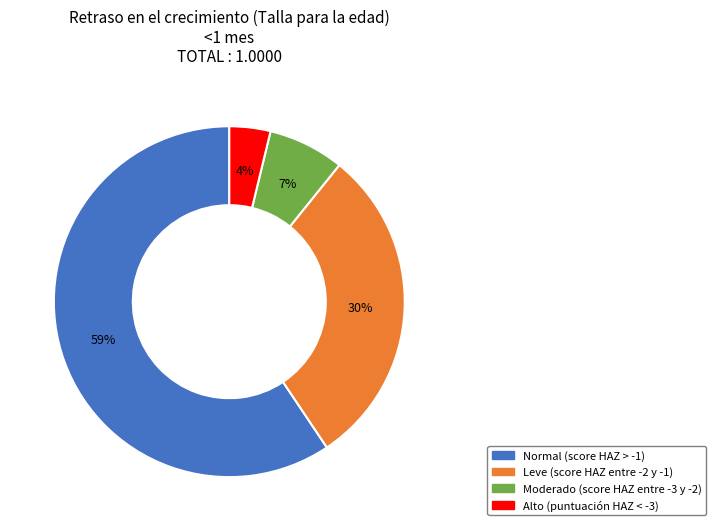

Rank the categories by value from highest to lowest.

Normal (score HAZ > -1), Leve (score HAZ entre -2 y -1), Moderado (score HAZ entre -3 y -2), Alto (puntuación HAZ < -3)